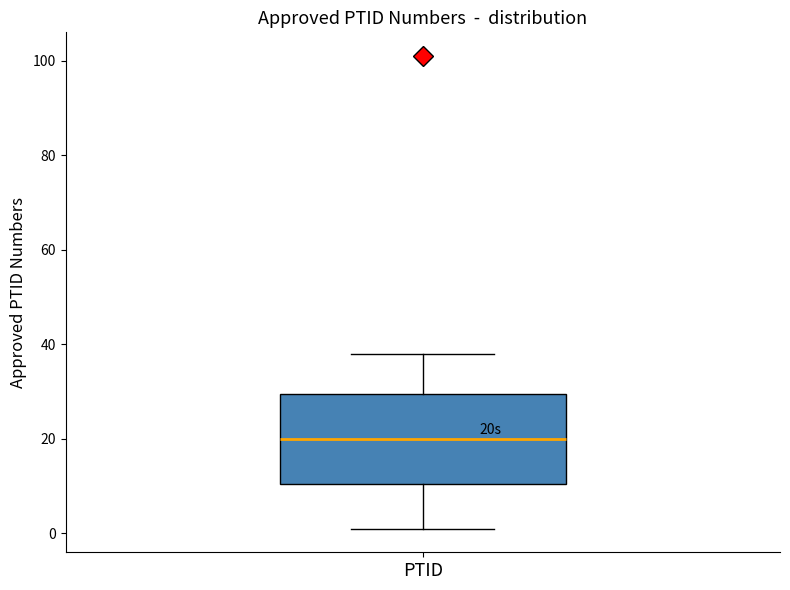

Where is the upper edge of the box for PTID on the y-axis? The values are not printed on the chart, so give them approximately, as read against the axis.

30